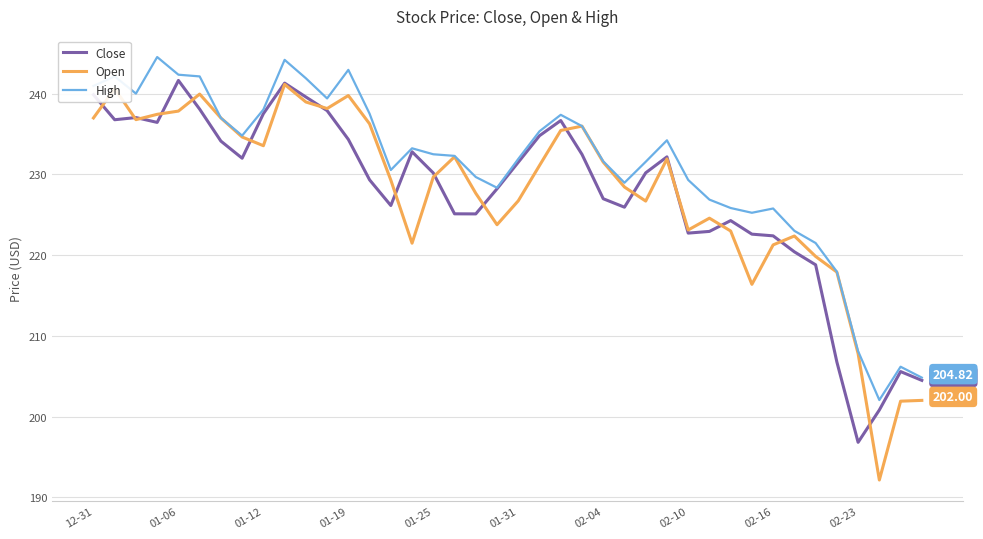

Which series has the largest total across all categories?

High